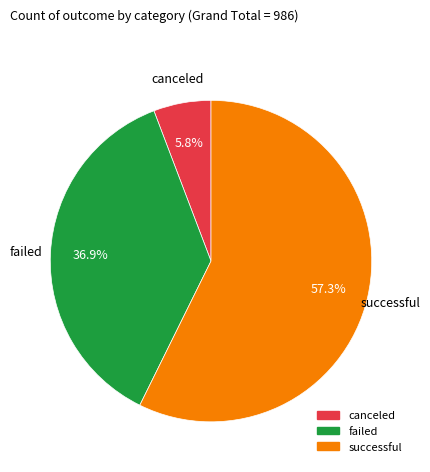

How much of the chart is everything except canceled?

94.2%